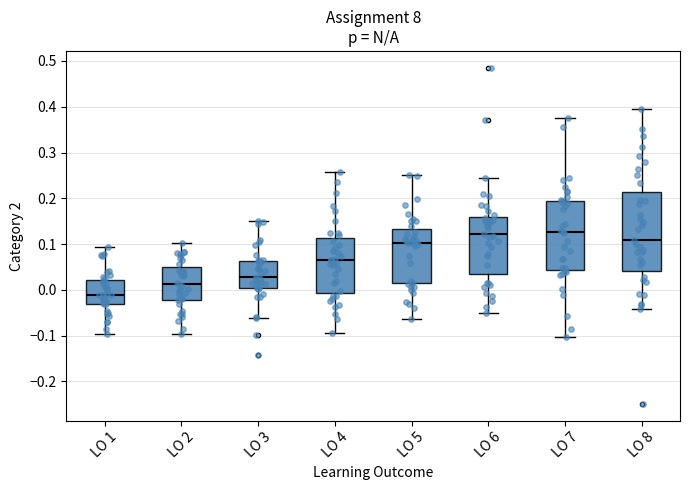

Where does the upper whisker of the box for LO 8 end on the y-axis? The values are not printed on the chart, so give them approximately, as read against the axis.

0.39